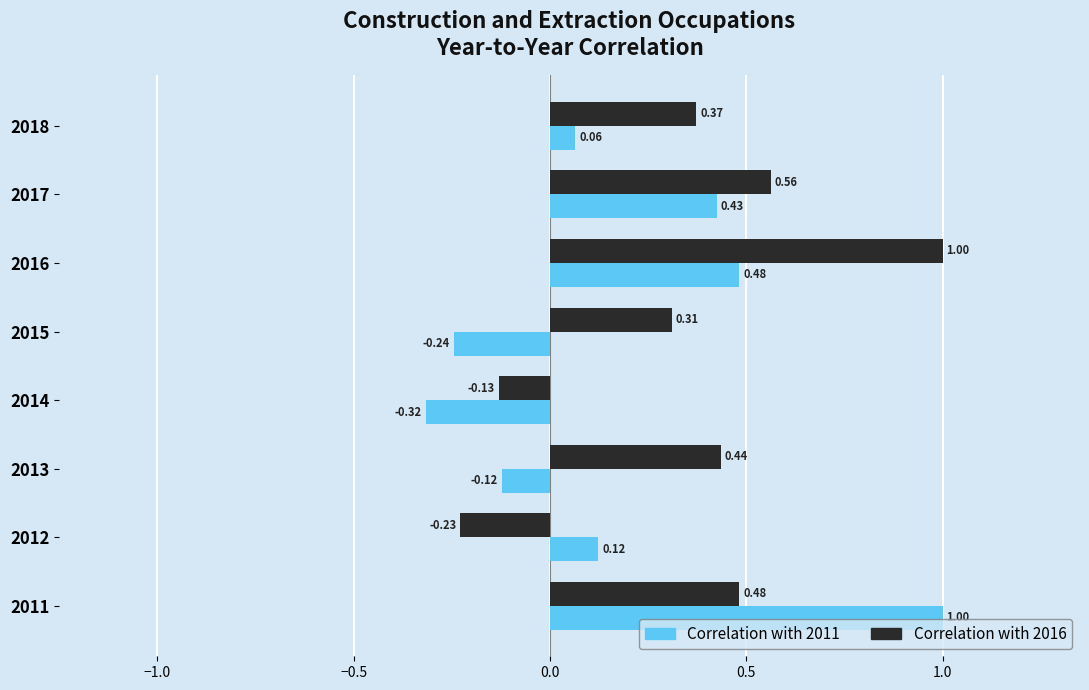

Which series has the largest range (max minus min)?

Correlation with 2011